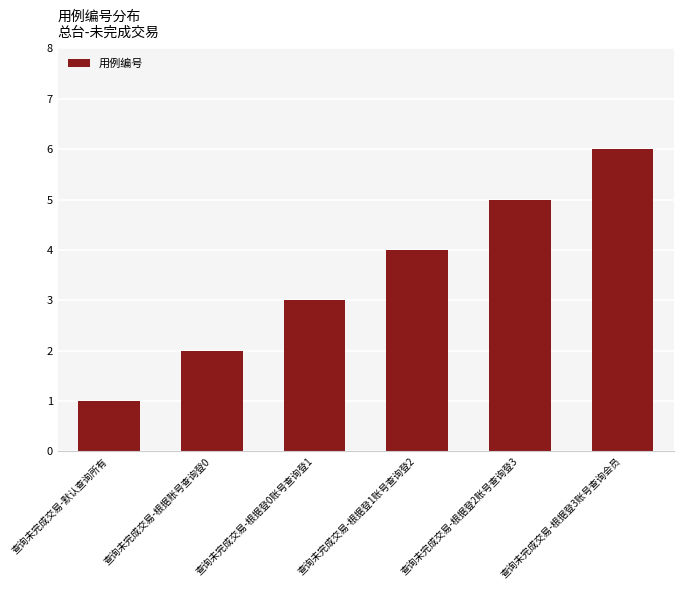

At which label is the value closest to 3?

查询未完成交易-根据登0账号查询登1